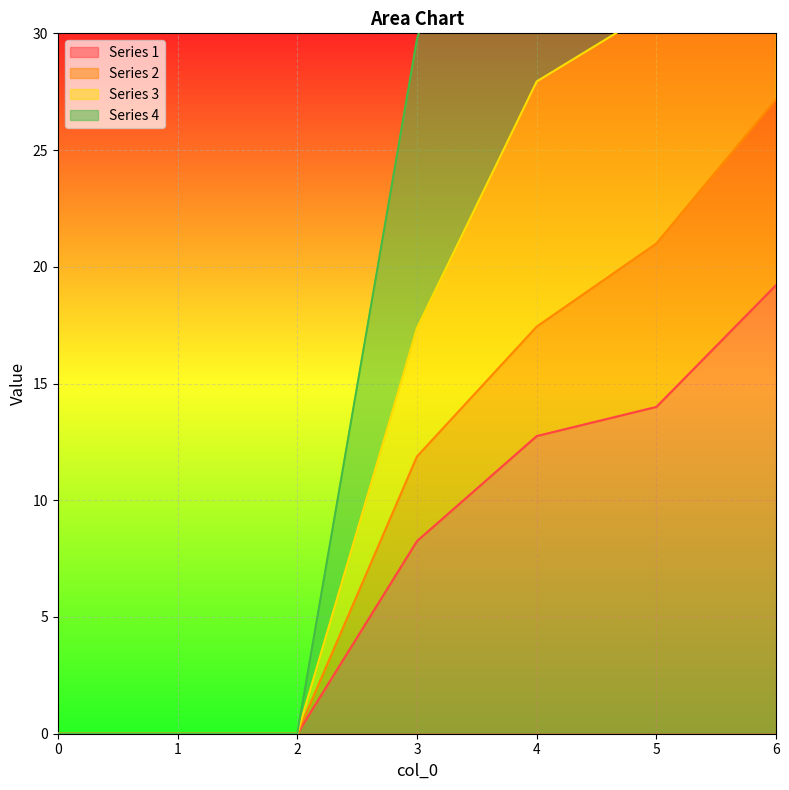

Does the chart display data point markers on the line(s)?

No